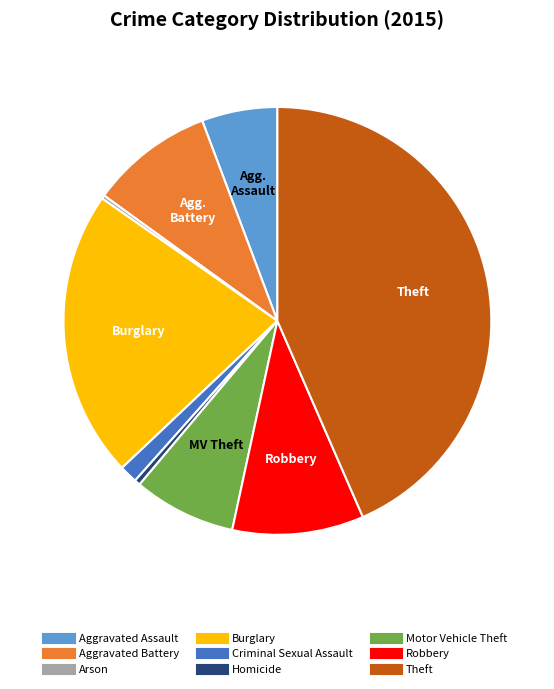

Approximately how many times larger is the value at Theft compared to Aggravated Assault?

7.6